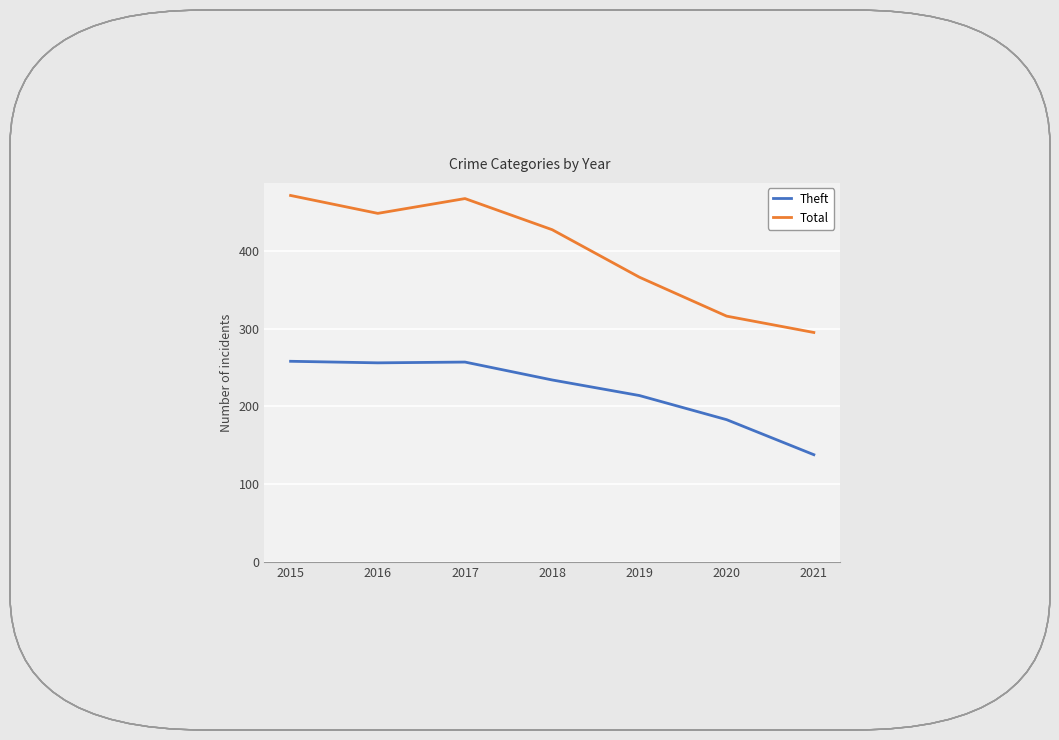

At which label does Theft reach its minimum?

2021